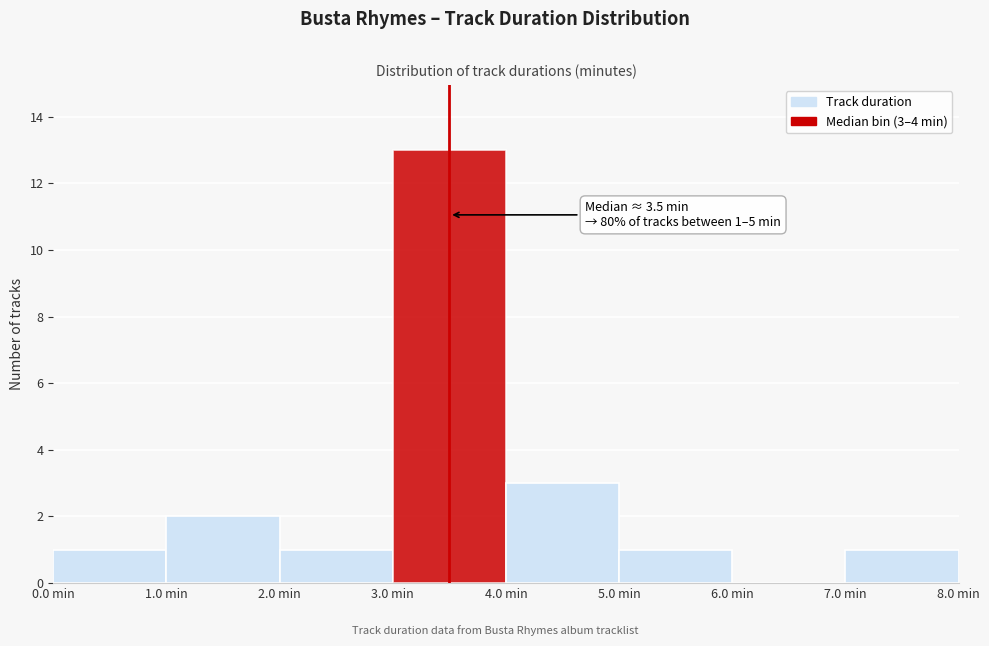

Which range on the x-axis has the tallest bar?

3 to 4